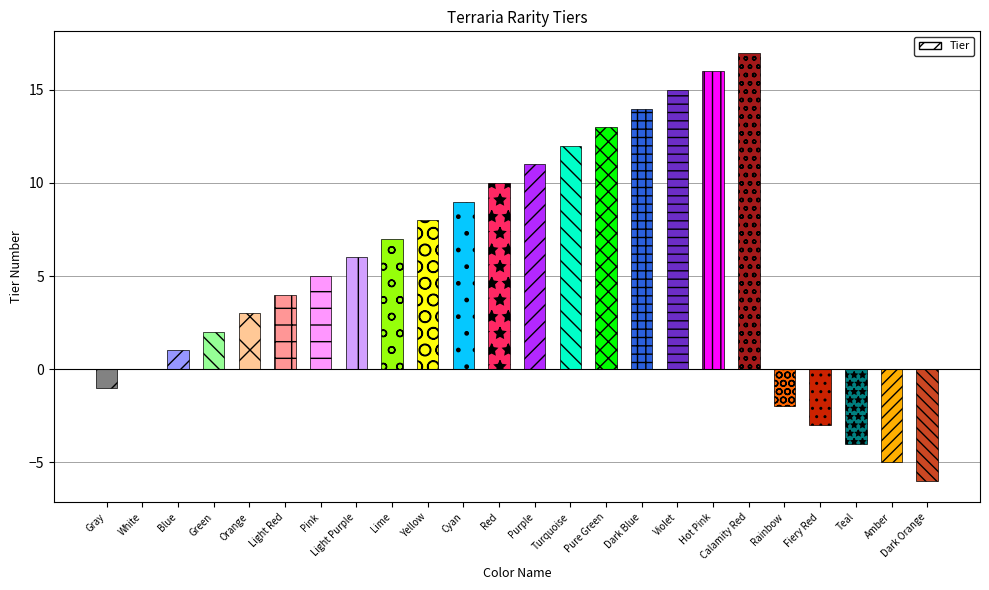

What is the sum of the values at Blue and Violet?

16